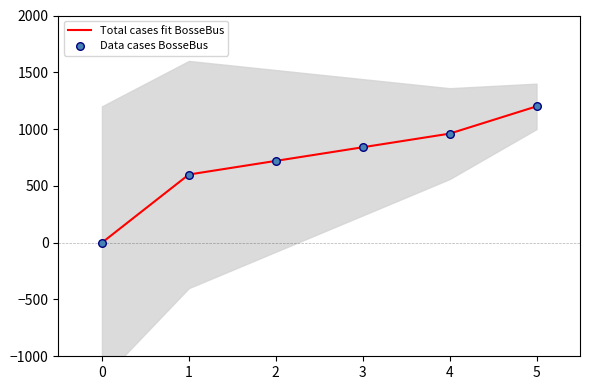

What are all the series names shown in the legend?

Total cases fit BosseBus, Data cases BosseBus